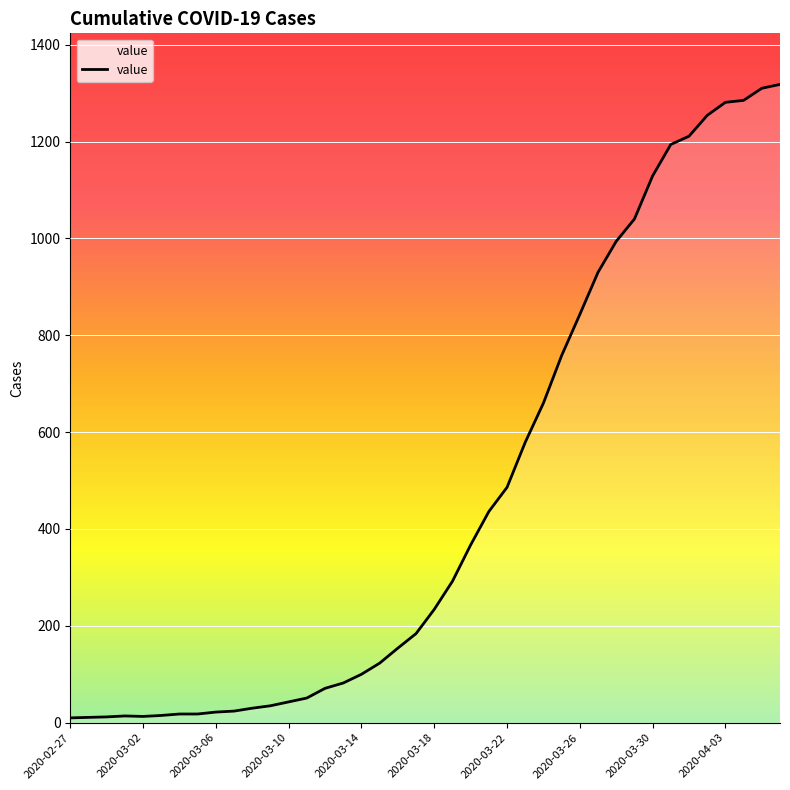

What is the maximum value shown in the chart?

1318